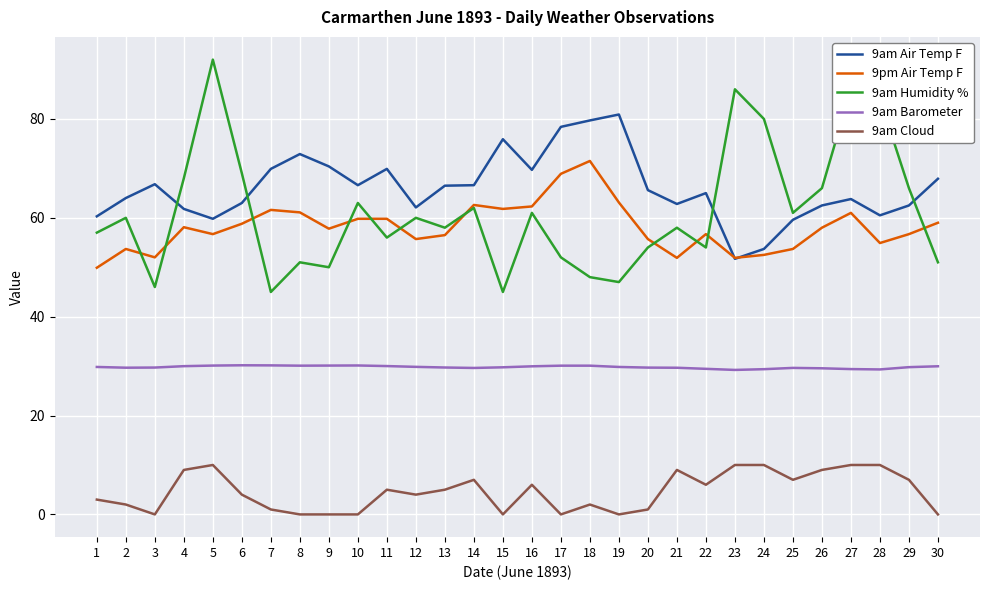

True or false: 9am Humidity % and 9am Cloud cross at least once.

False